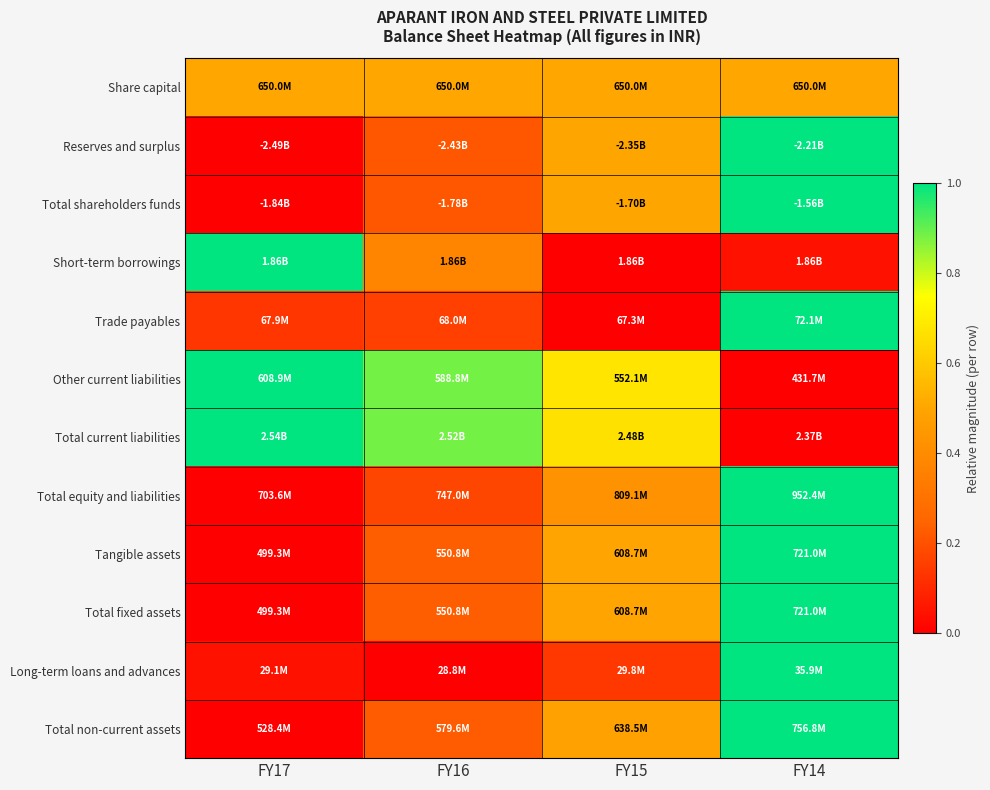

How many distinct data groups are displayed?

12